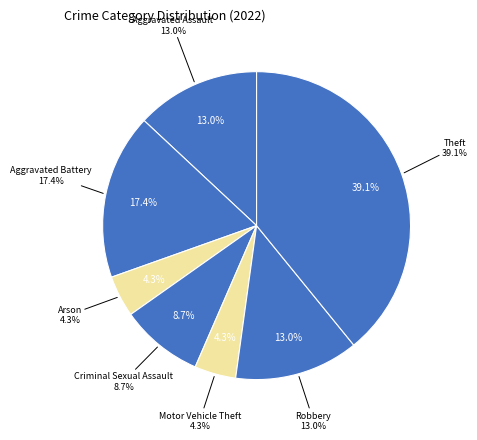

To the nearest percent, what is the combined percentage of Robbery and Criminal Sexual Assault?

22%